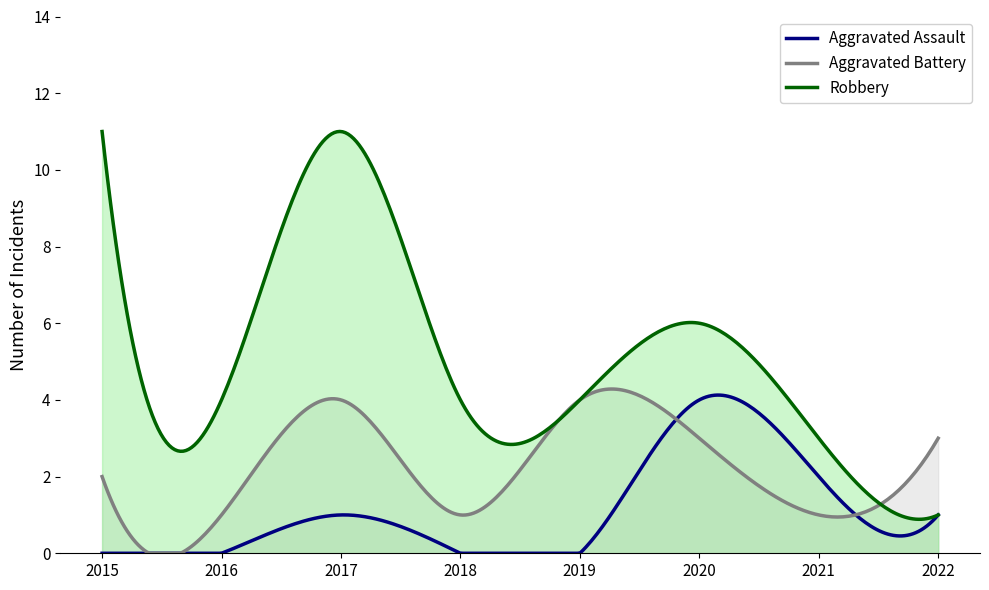

True or false: Aggravated Assault and Robbery intersect in this chart.

False